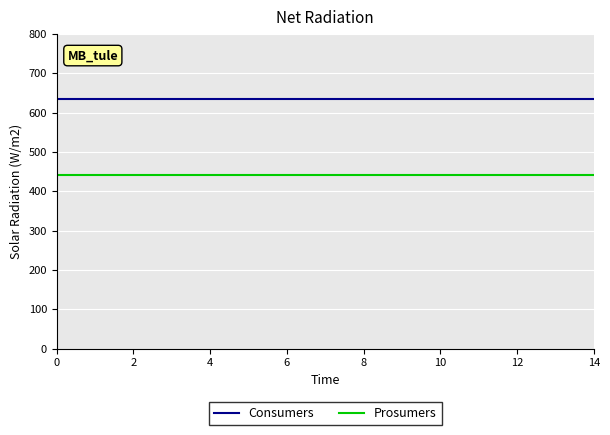

List the series in order of their peak value, highest first.

Consumers, Prosumers